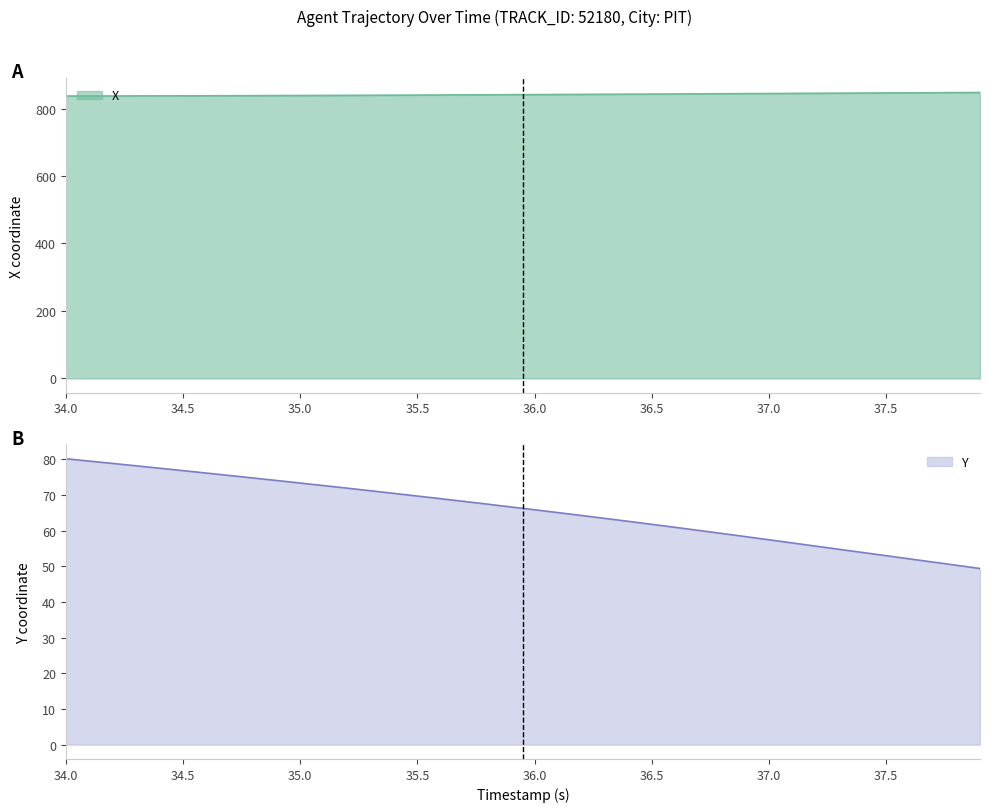

True or false: X and Y cross at least once.

False